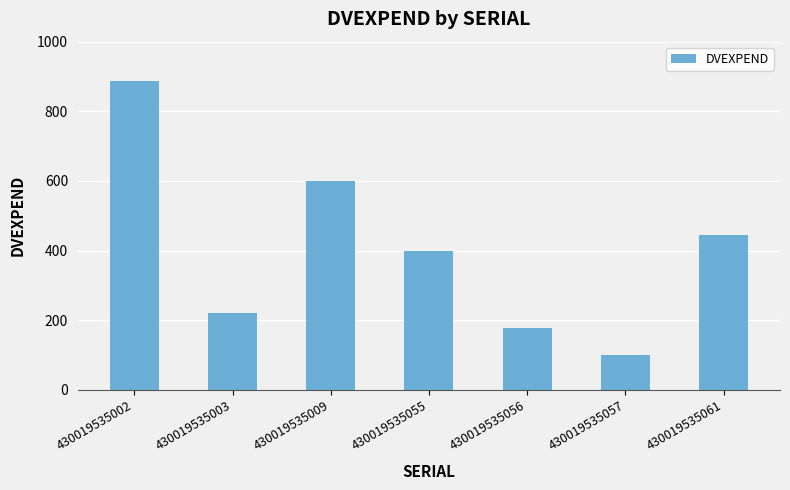

Which label corresponds to the largest value in the chart?

430019535002